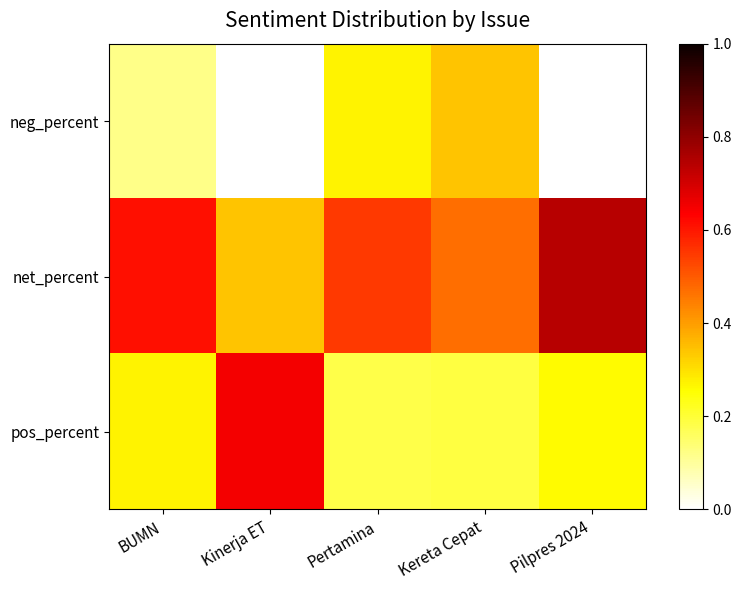

Which series has the largest range (max minus min)?

pos_percent